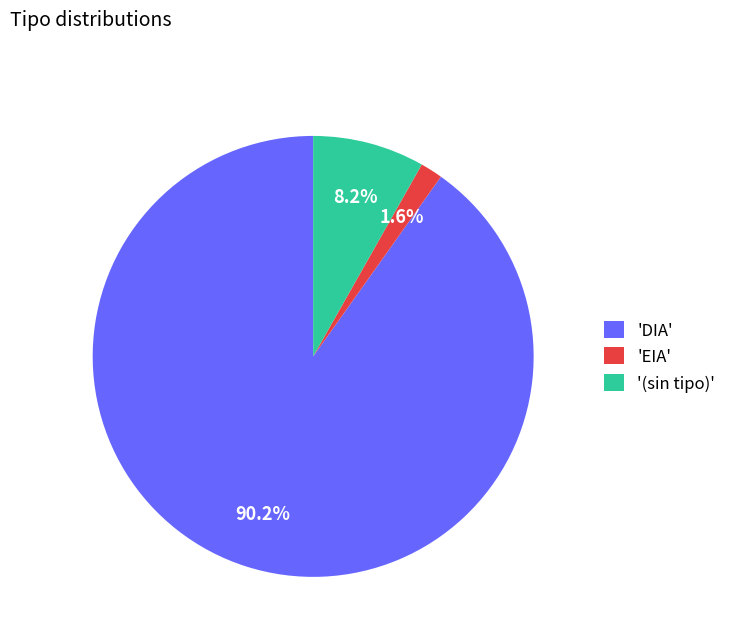

Rank the categories by value from lowest to highest.

'EIA', '(sin tipo)', 'DIA'